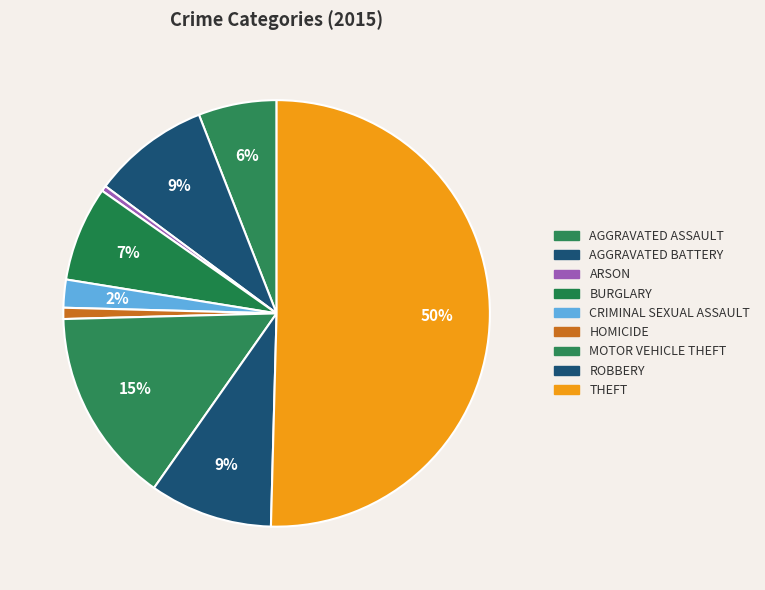

Count the number of slices in the pie.

9